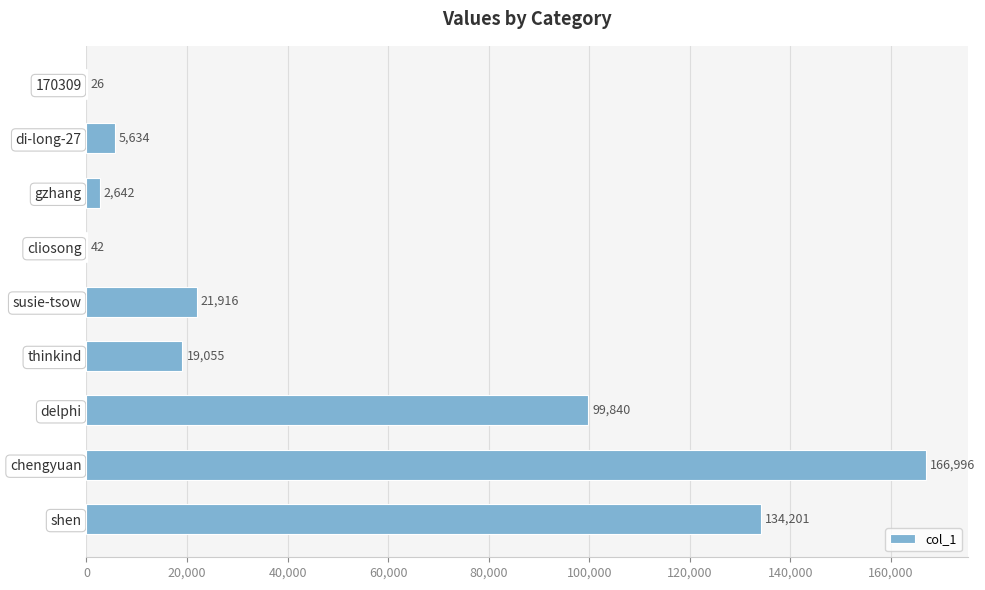

Are the bars horizontal?

Yes